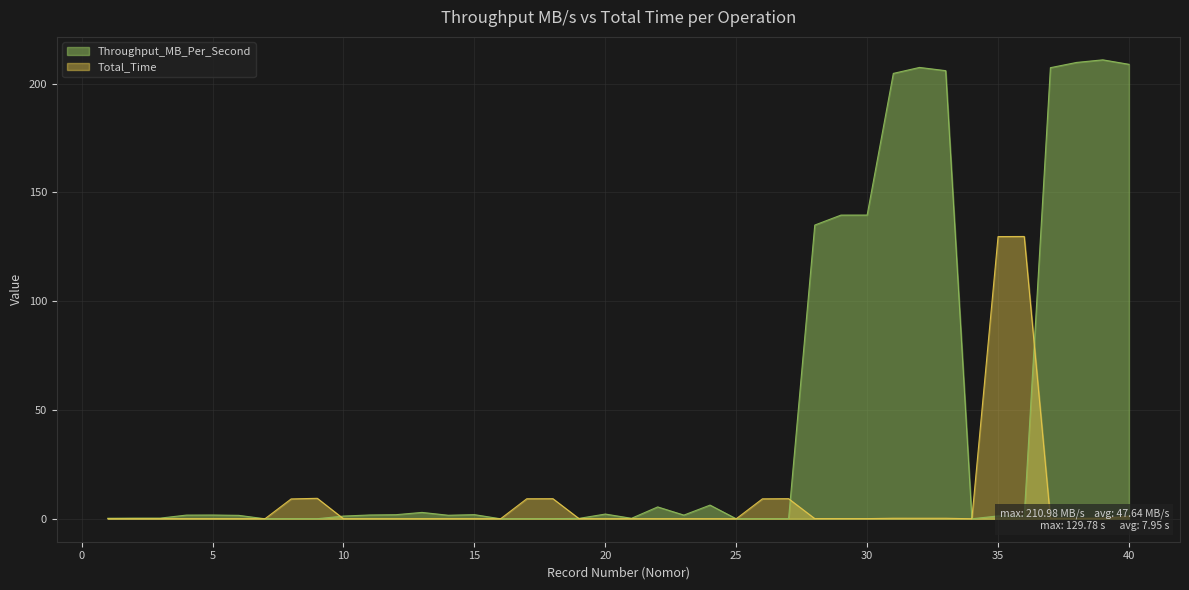

What is the average value of the Total_Time series?

7.9